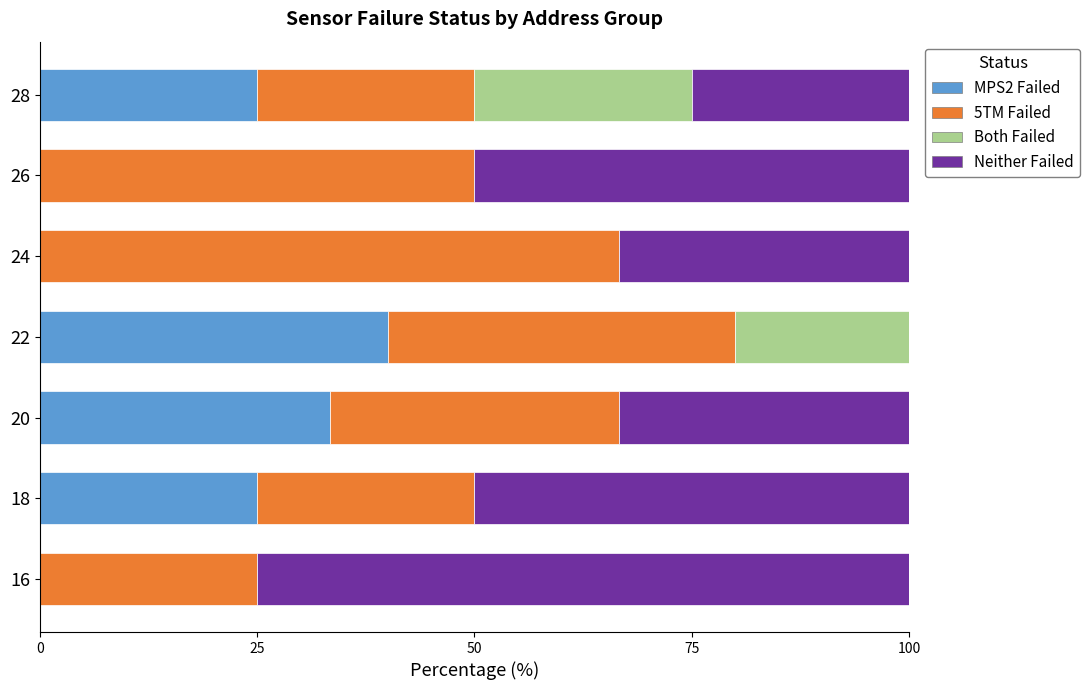

Is it true that MPS2 Failed equals 40.0 at 22?

True